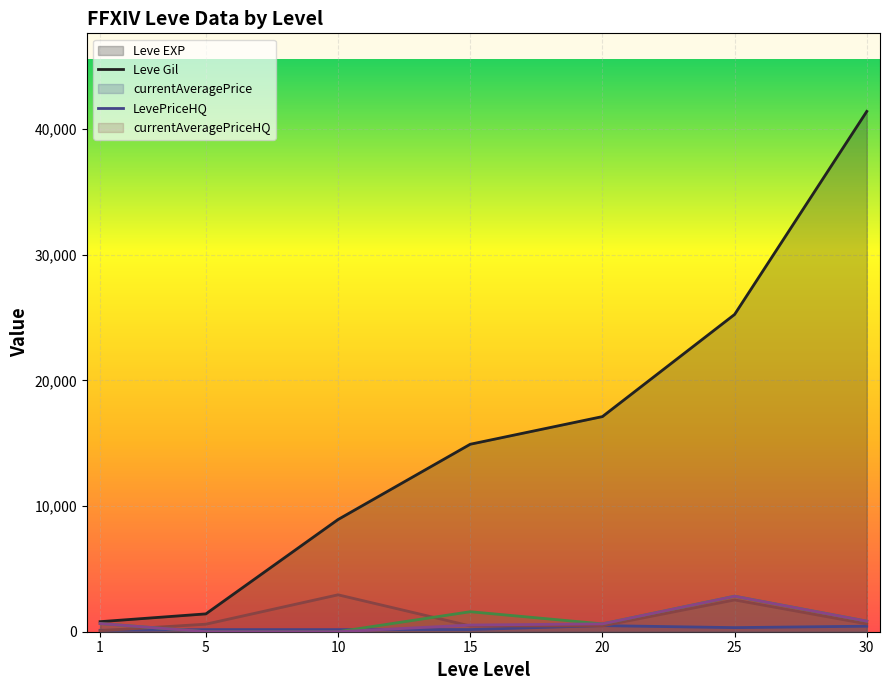

True or false: Leve EXP has a value of 1420.0 at 5.

True